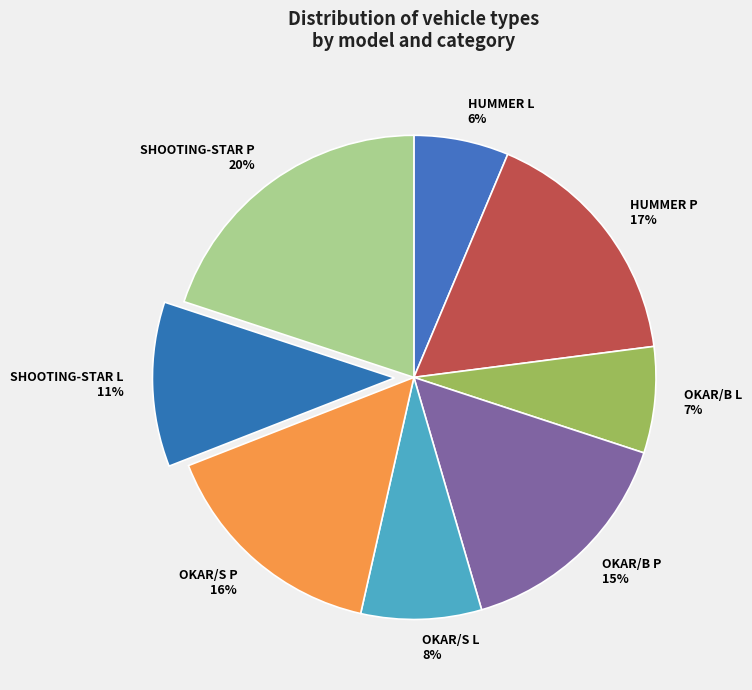

To the nearest percent, what percentage of the pie is OKAR/S L?

8%